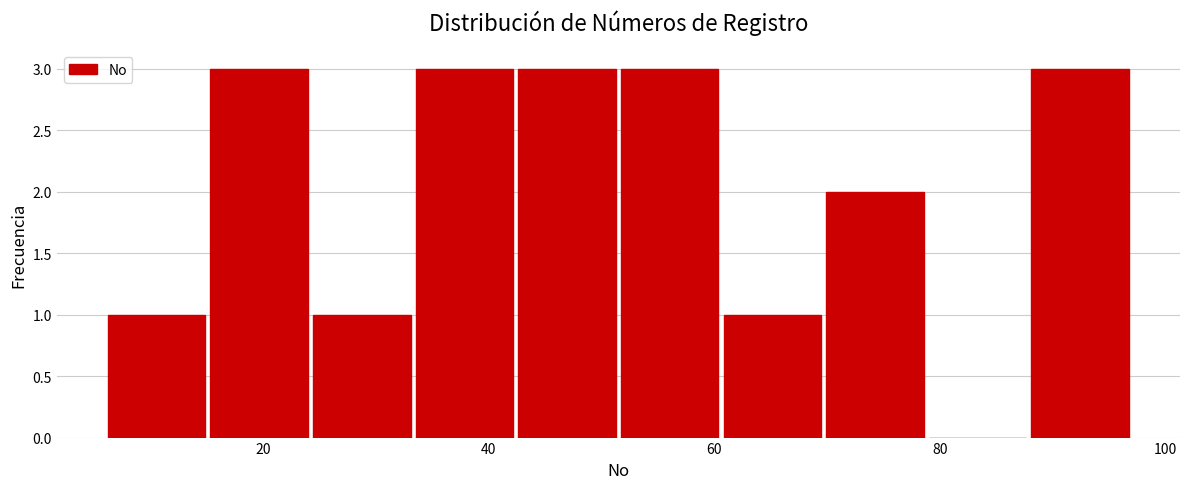

Reading left to right, list every bar in this chart as the range it spans on the x-axis followed by its height. Neither the bar edges nor the heights are printed on the chart, so give them approximately, as read against the axes.

6 to 16: 1
16 to 24: 3
24 to 34: 1
34 to 42: 3
42 to 52: 3
52 to 60: 3
60 to 70: 1
70 to 78: 2
78 to 88: 0
88 to 98: 3